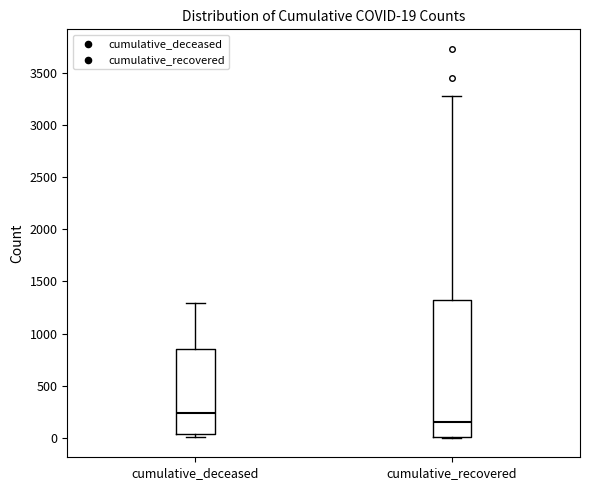

Which box has the highest median line?

cumulative_deceased